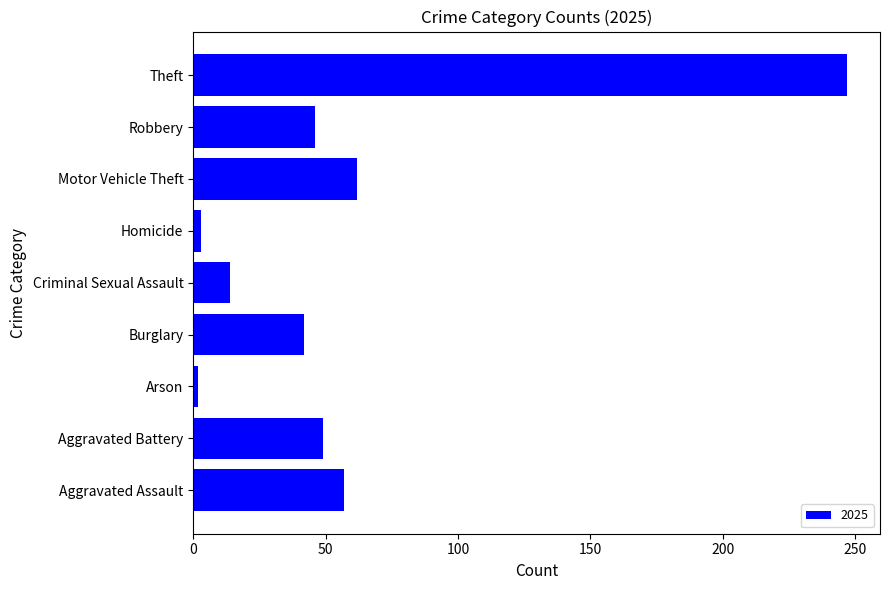

The chart shows a value of 14 at Criminal Sexual Assault. True or false?

True